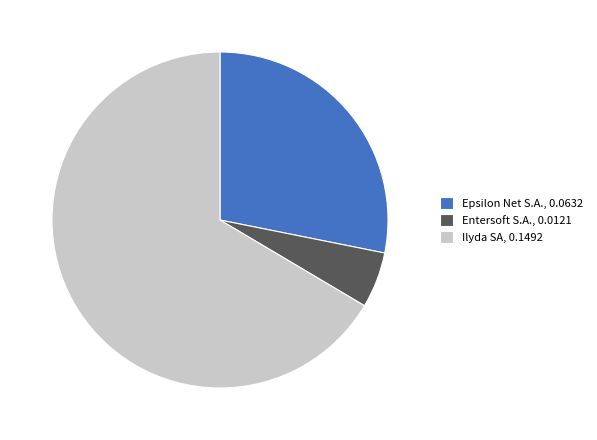

Count the number of slices in the pie.

3